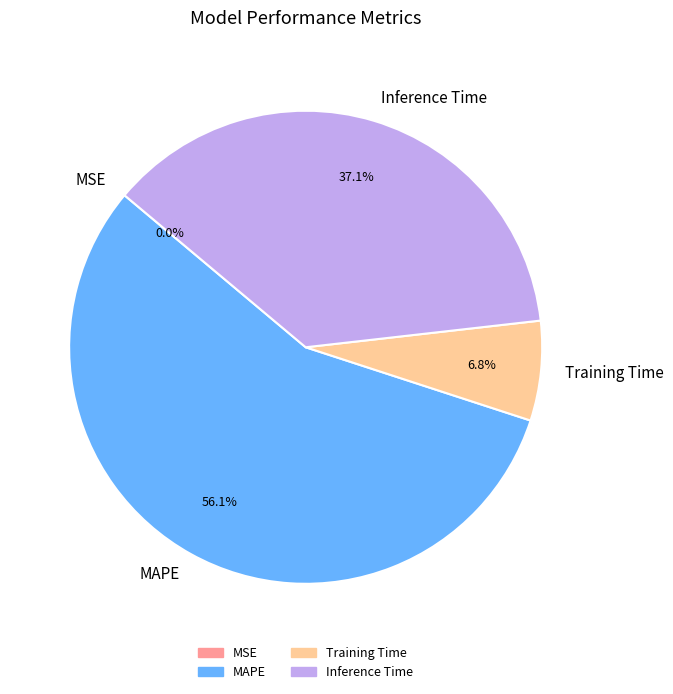

Approximately how many times larger is the value at MAPE compared to Inference Time?

1.5